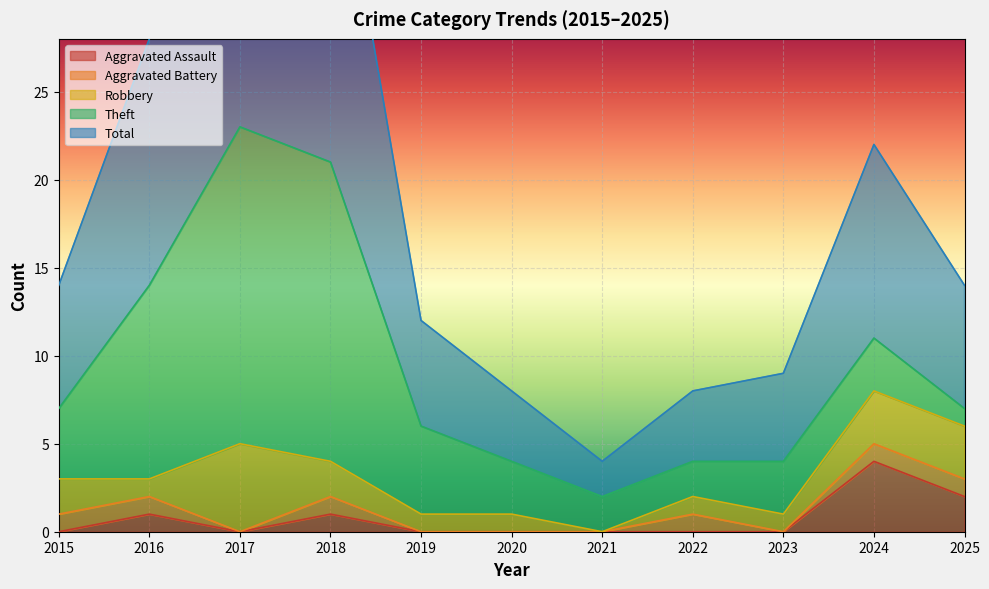

How many lines are shown in the chart?

5